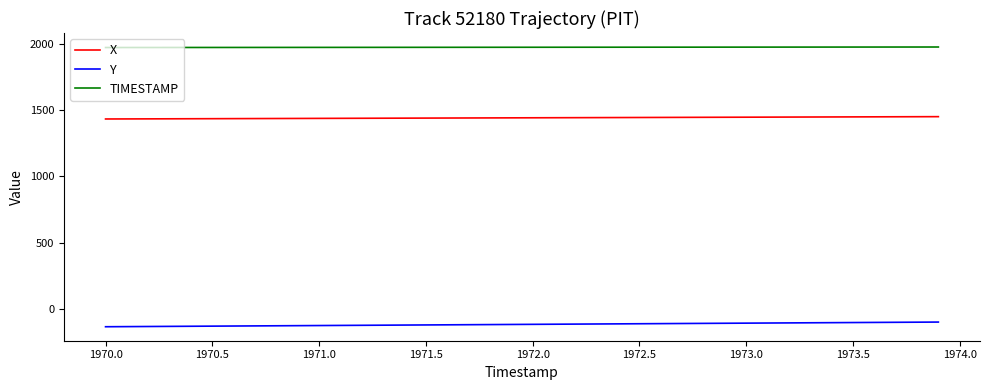

Which series has the largest total across all categories?

TIMESTAMP